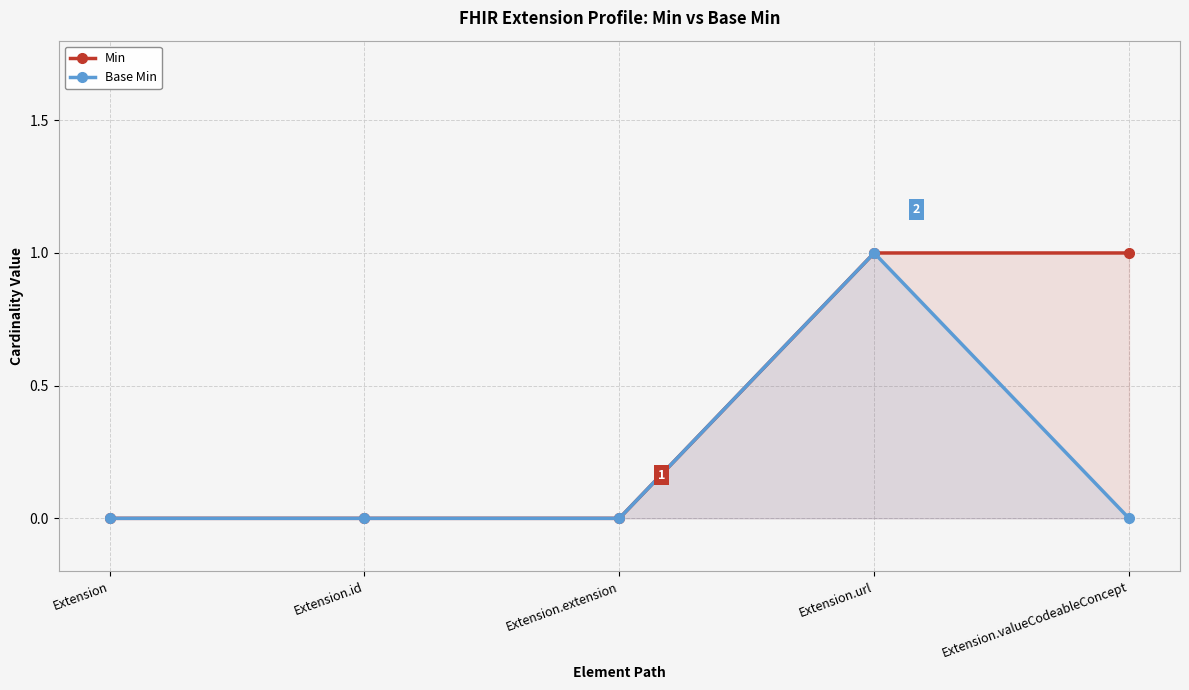

What is the difference between the maximum and second lowest values in the Base Min series?

1